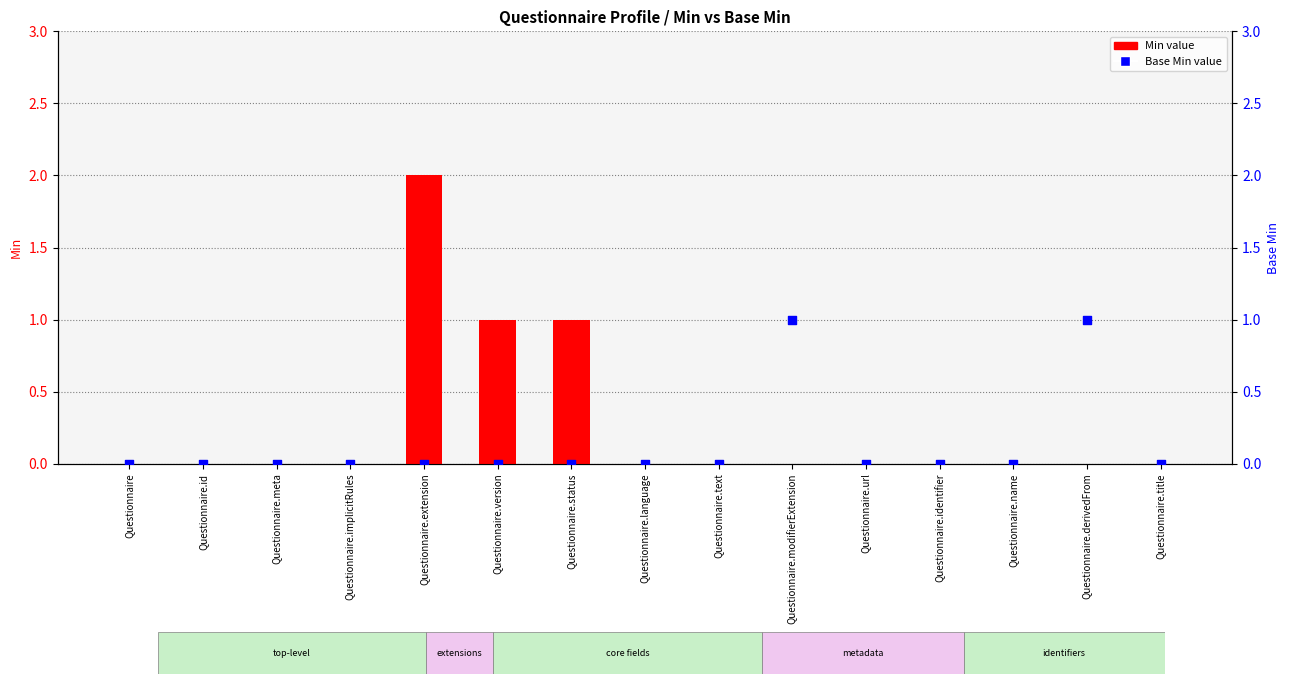

What are all the series names shown in the legend?

Min value, Base Min value